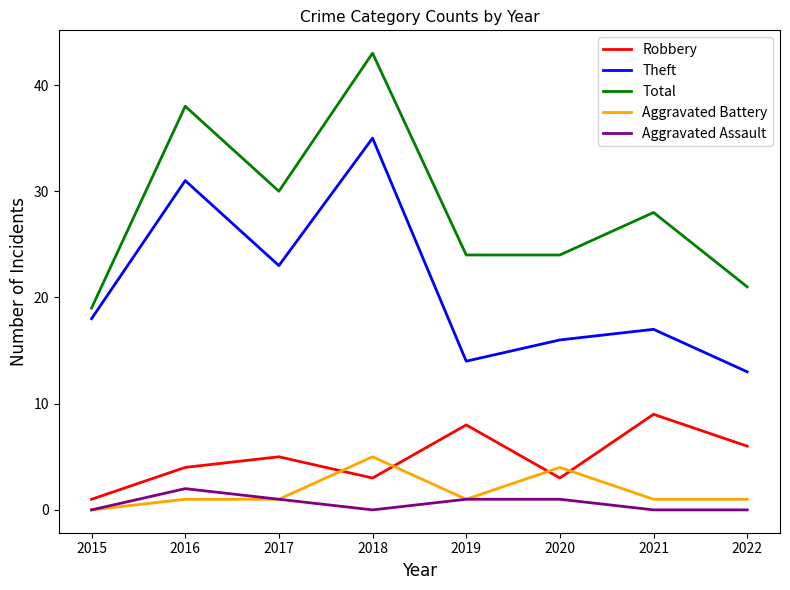

How many values in the Total series are below 28?

4